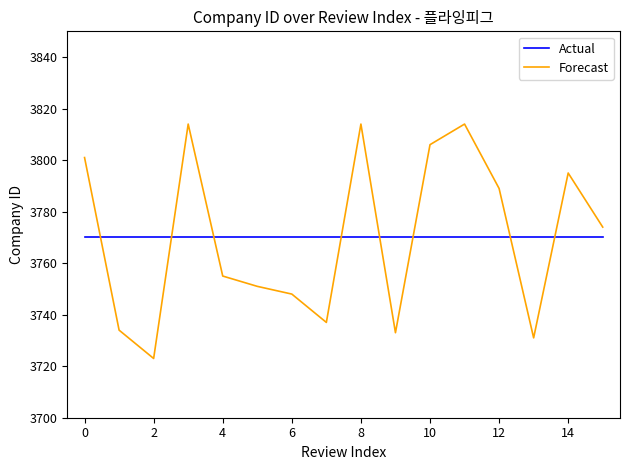

Rank the series by their maximum value, from highest to lowest.

Forecast, Actual